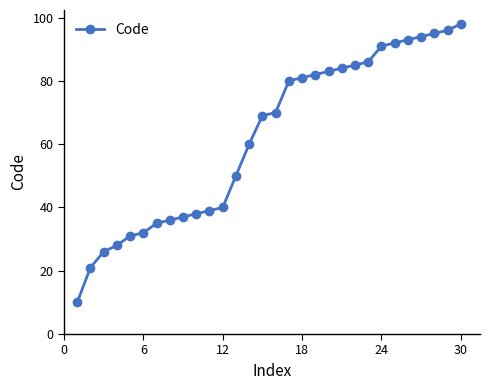

What is the sum of all values?

1862